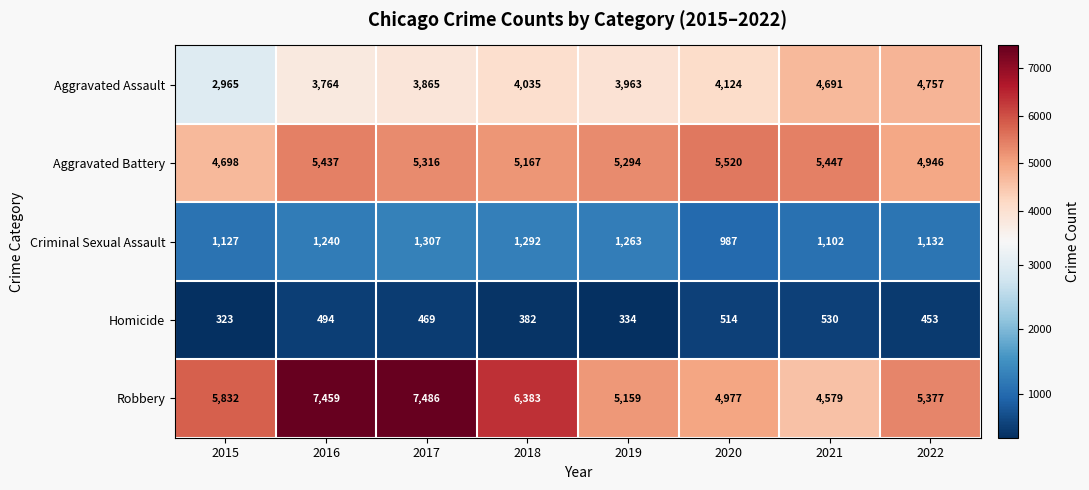

Which label corresponds to the largest value in the chart?

2017